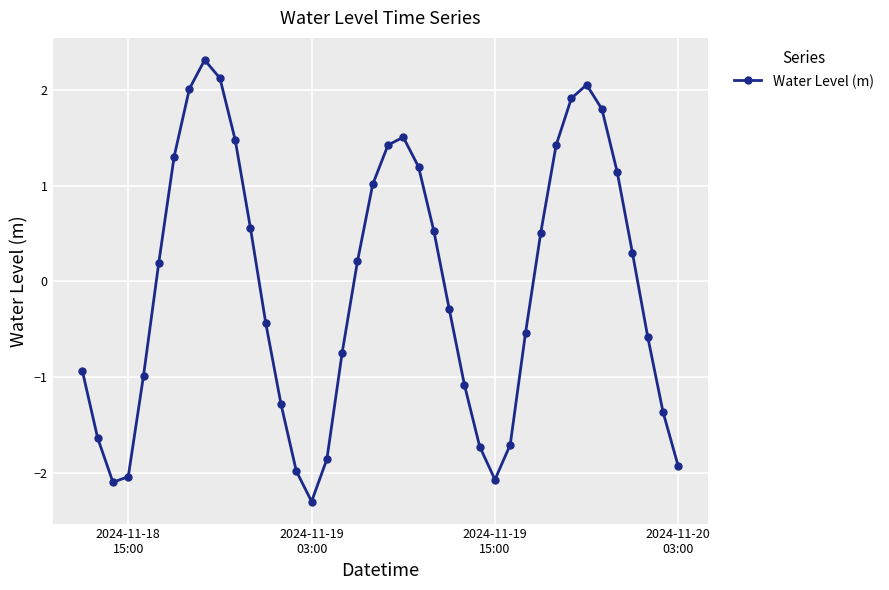

What is the greatest value displayed?

2.3